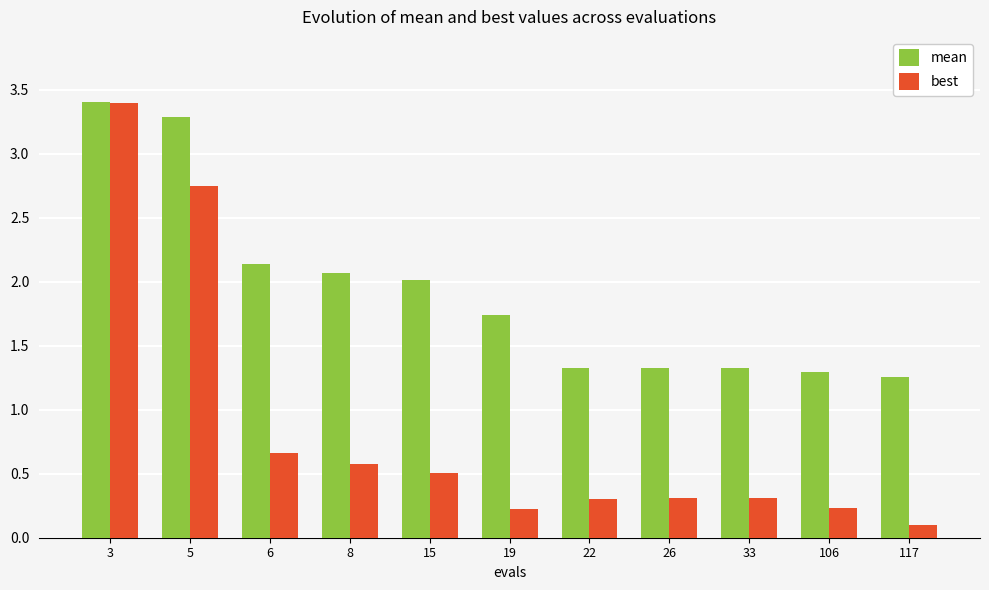

Is it true that best equals 0.3 at 15?

False